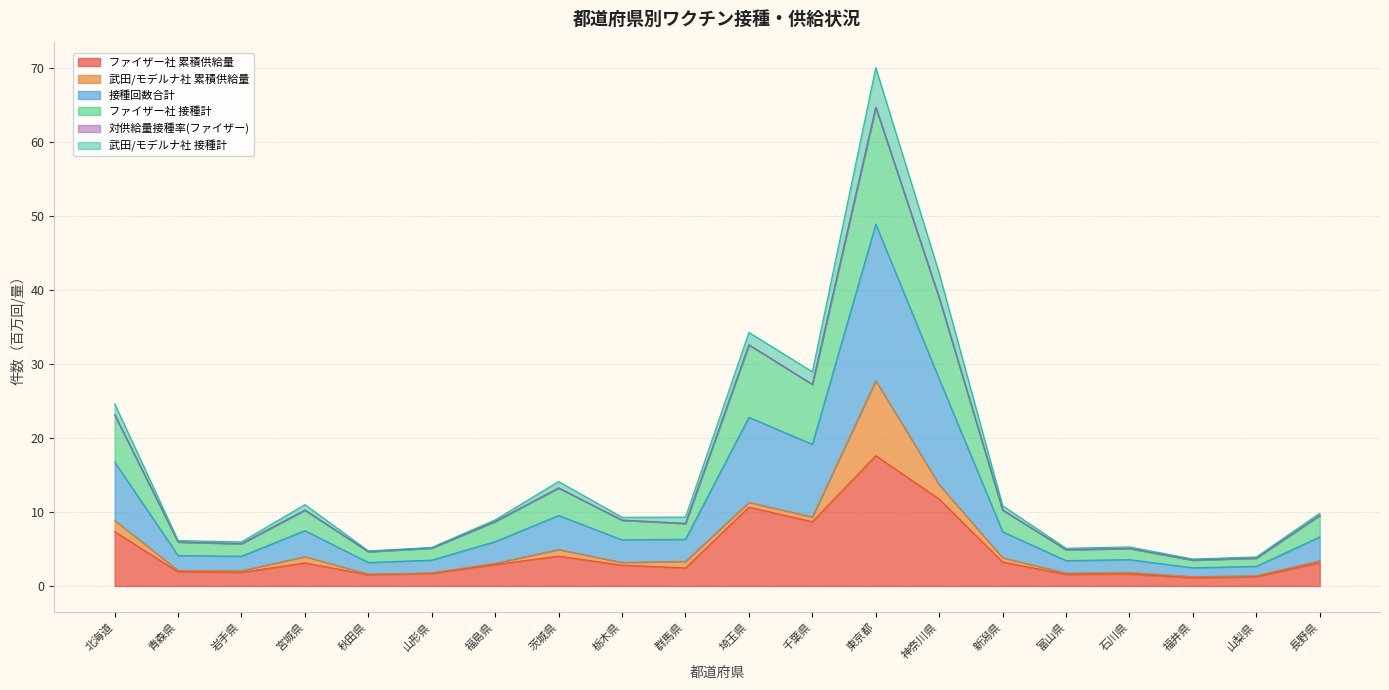

At which category is the sum across all series the highest?

東京都